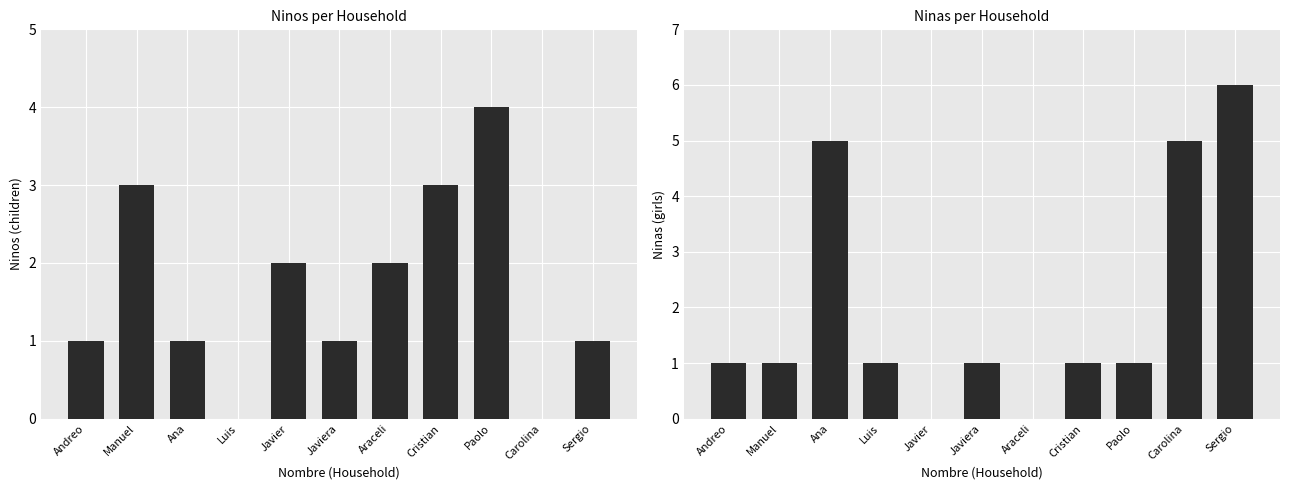

How many values in the Ninas series exceed 1?

3